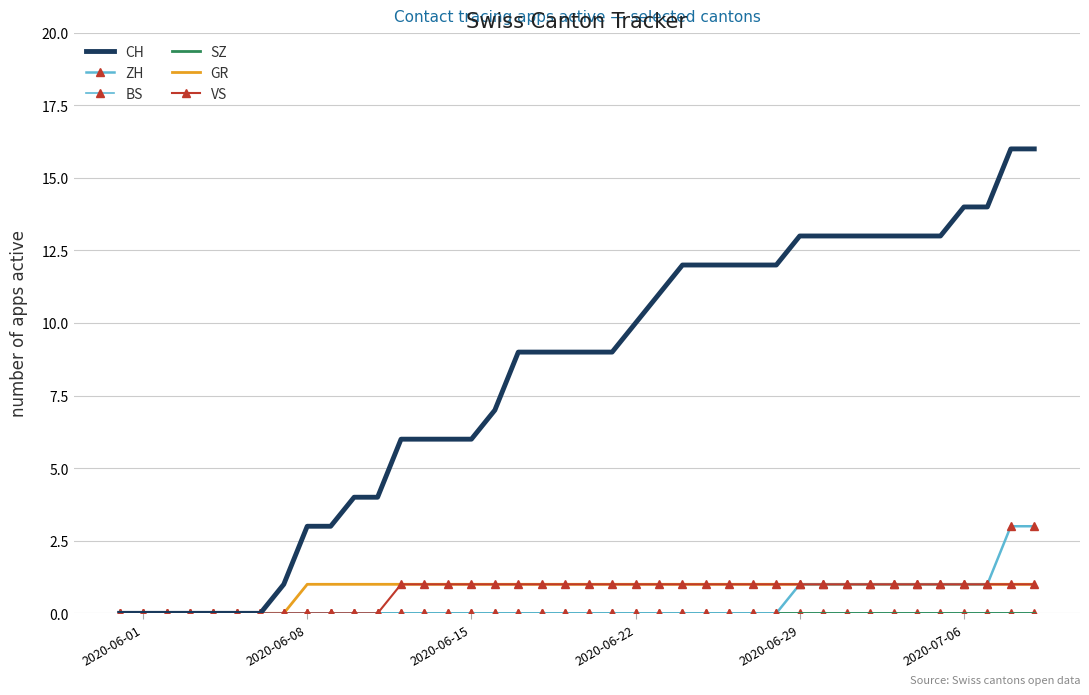

Which series has the largest total across all categories?

CH